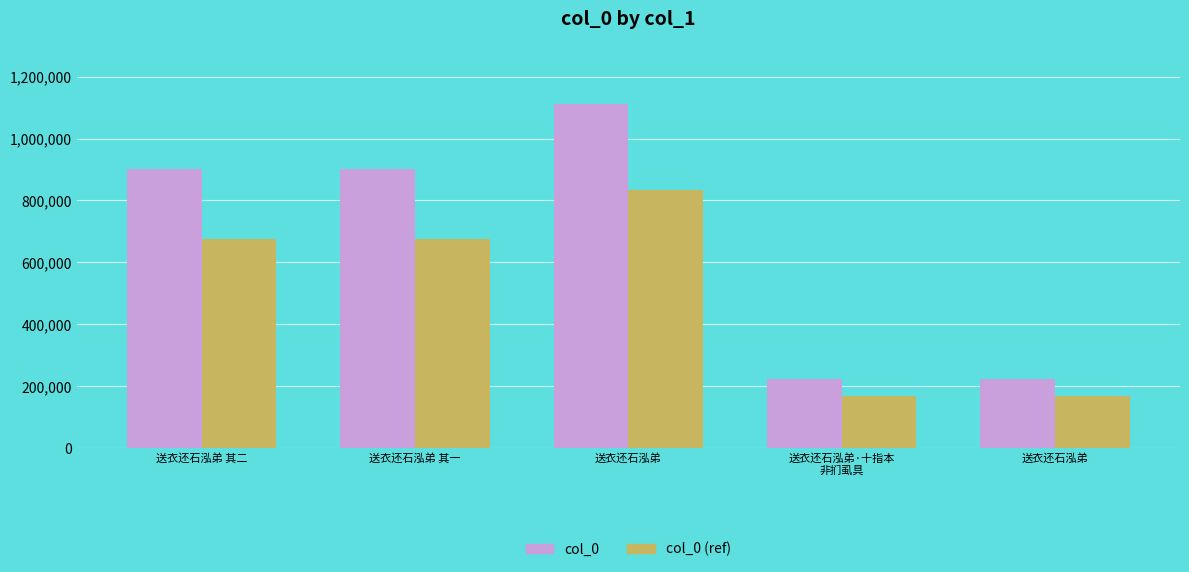

List the series in order of their peak value, lowest first.

col_0 (ref), col_0